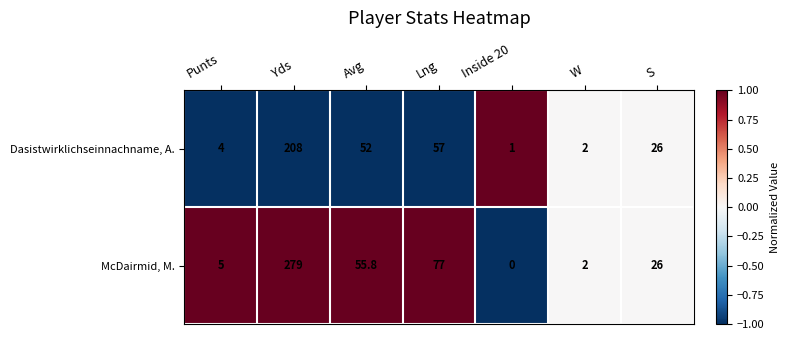

What is the difference between the highest and lowest values at Lng?

20.0